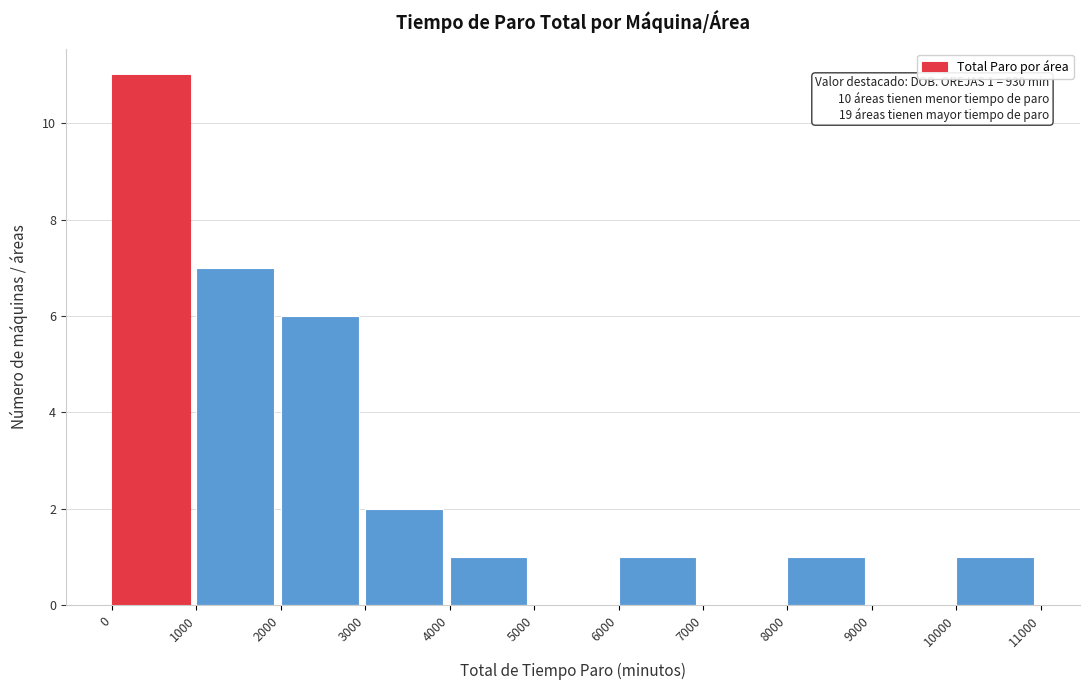

Which range on the x-axis has the tallest bar?

0 to 1000